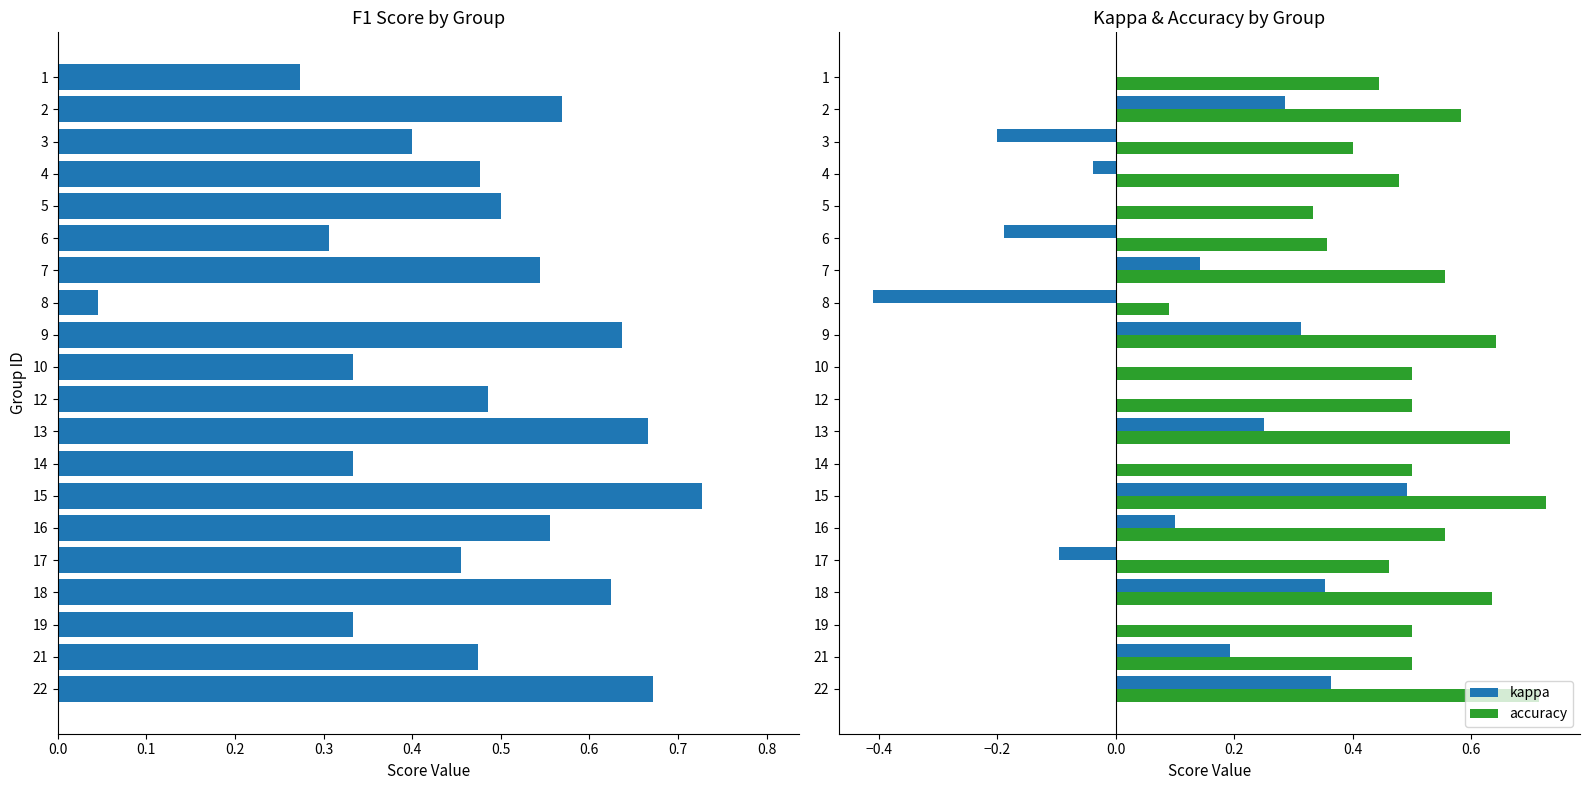

The kappa series shows 0.5 at 18. True or false?

False